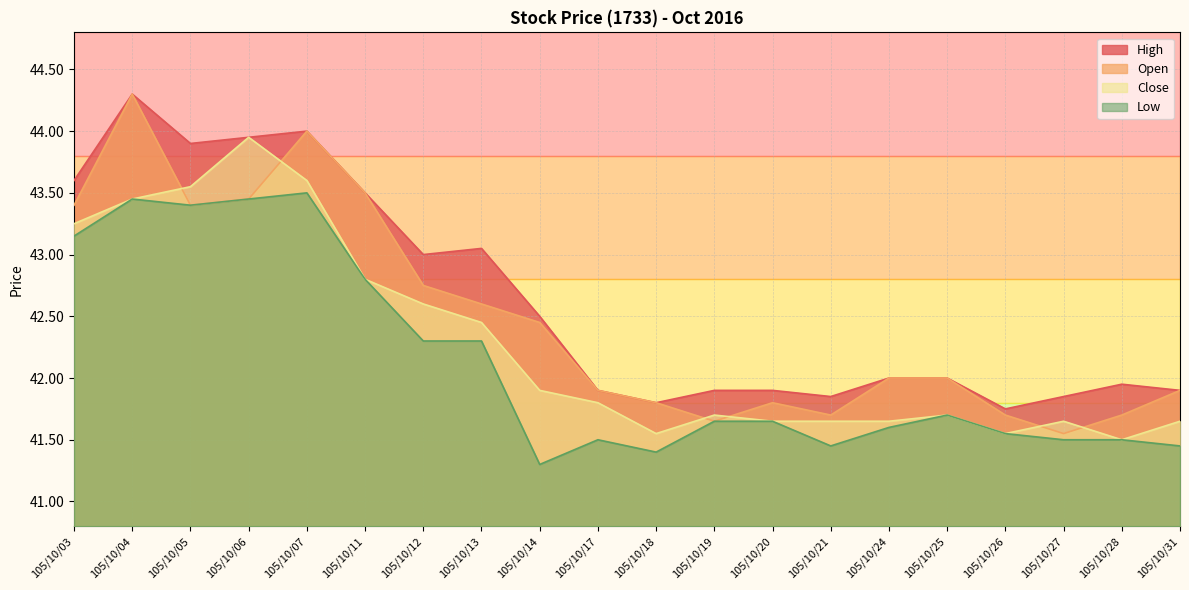

How many values in the High series are below 42?

9